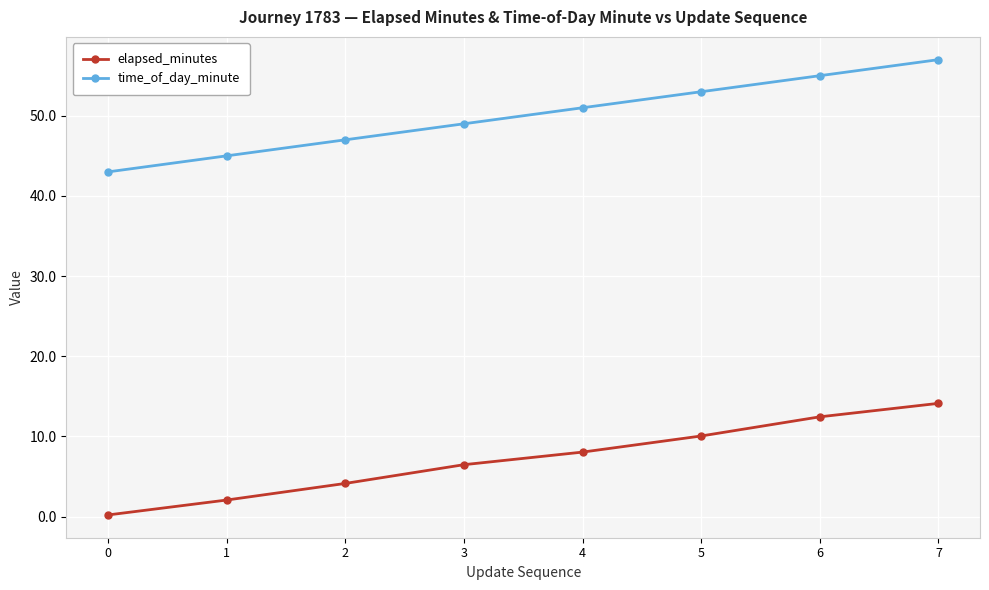

What is the value of the time_of_day_minute point at the 7th from the left?

55.0